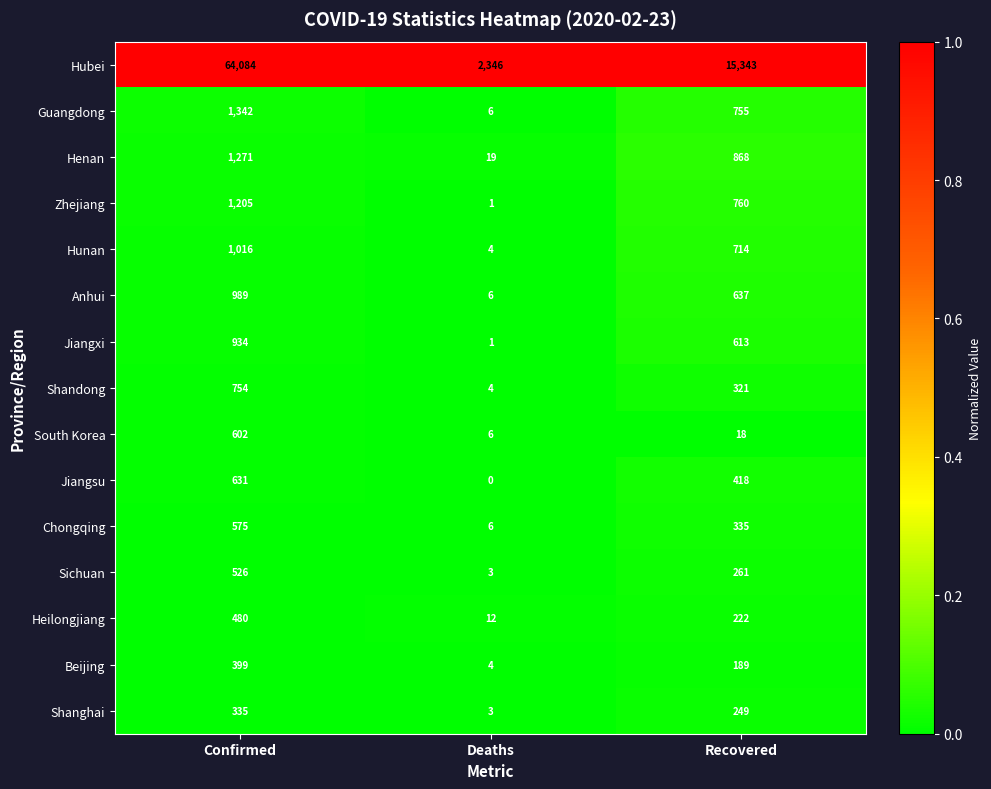

Which series has the largest total across all categories?

Hubei